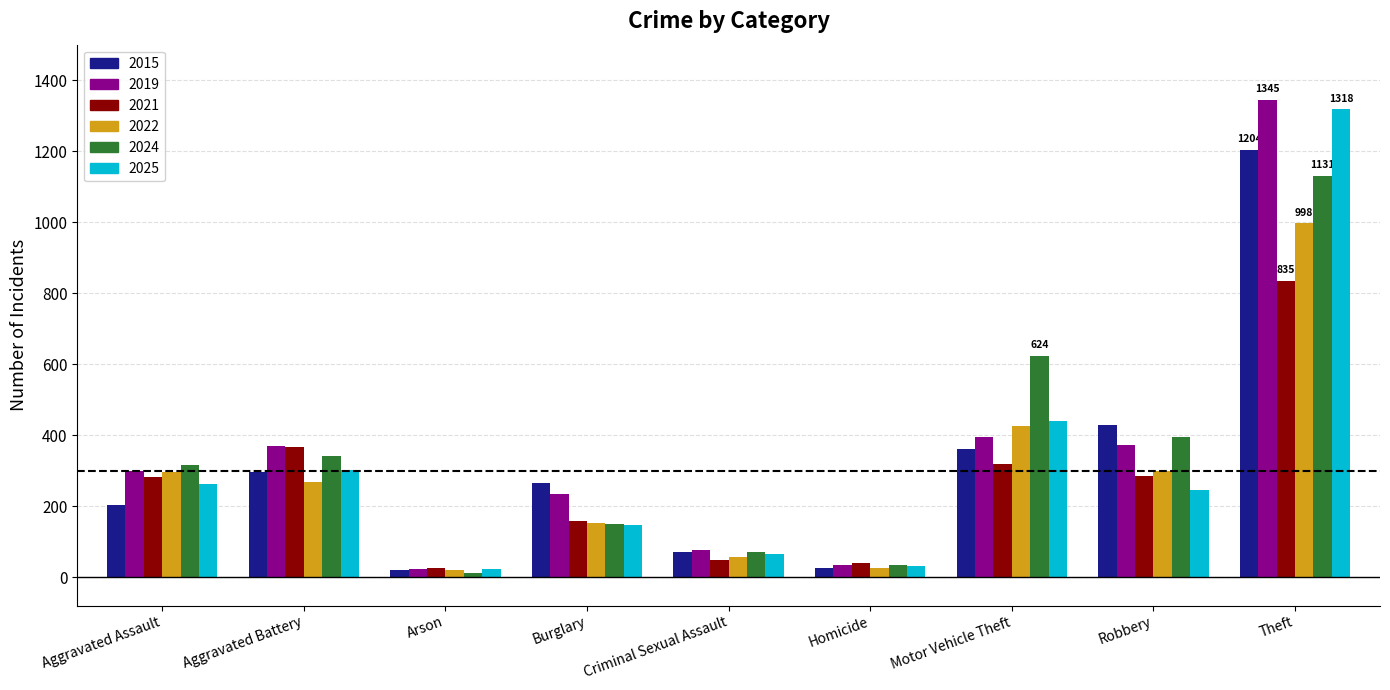

How many bars are there in each group?

6